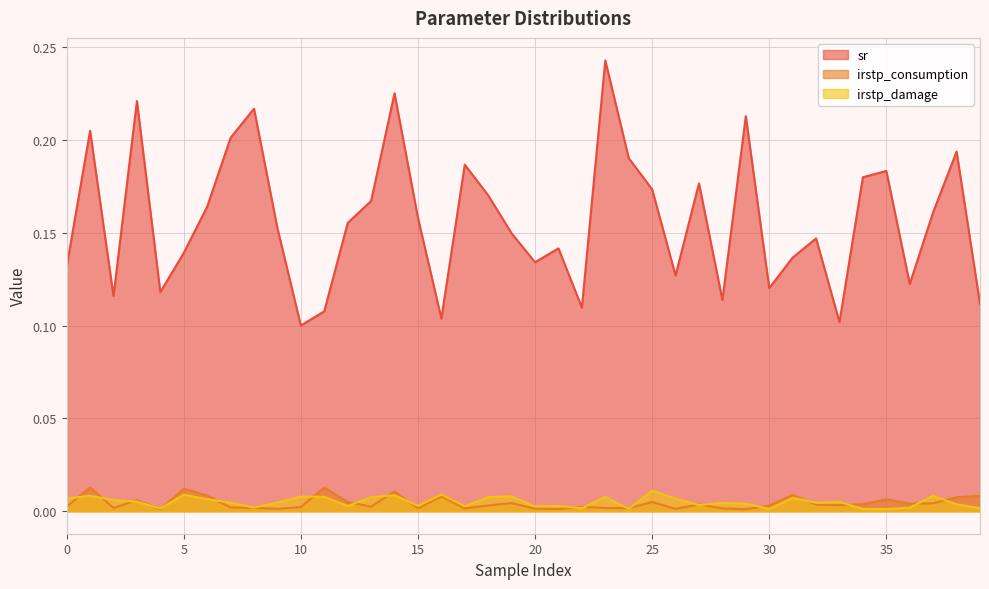

List the labels in order of irstp_damage value, largest first.

25, 16, 5, 14, 37, 1, 19, 10, 11, 23, 13, 18, 31, 0, 26, 6, 2, 3, 33, 9, 7, 32, 28, 29, 38, 27, 15, 21, 12, 17, 20, 8, 36, 39, 22, 4, 24, 30, 34, 35